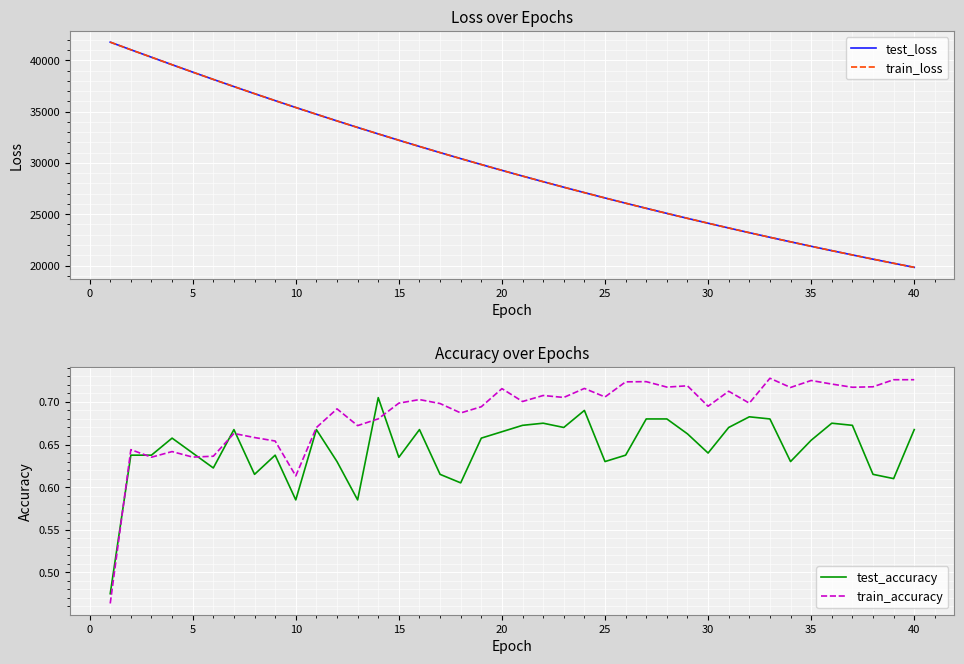

Is it true that test_accuracy equals 0.4 at 10?

False